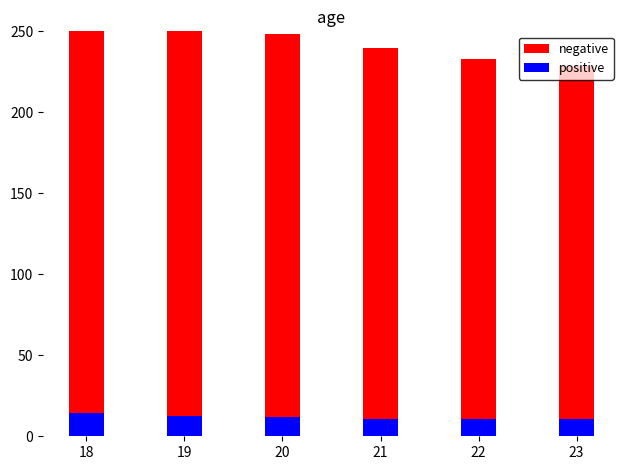

Where does the positive series first go above 11?

18